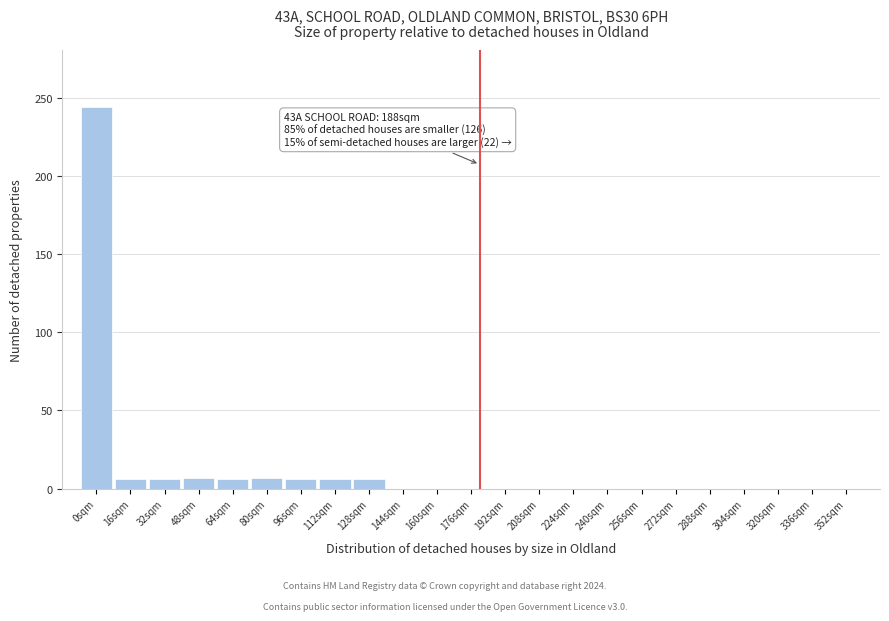

At which category does the chart reach its peak across all series?

0sqm